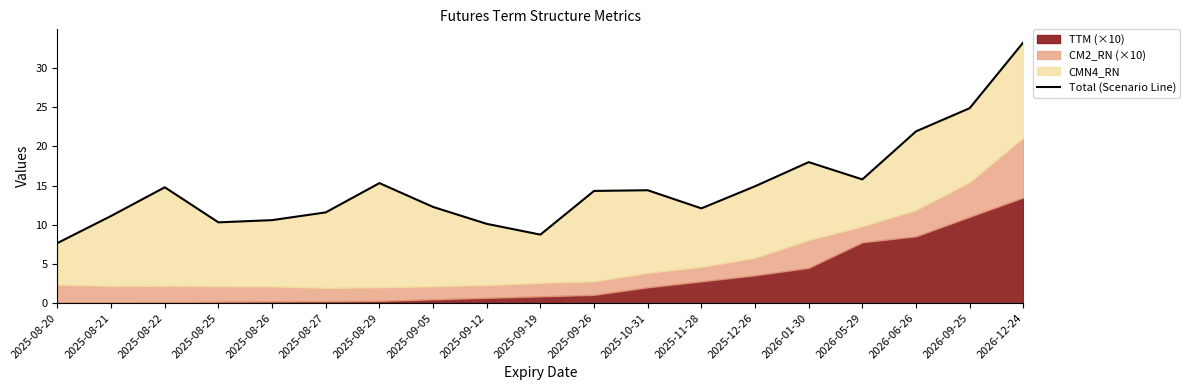

What is the maximum value shown in the chart?

33.3